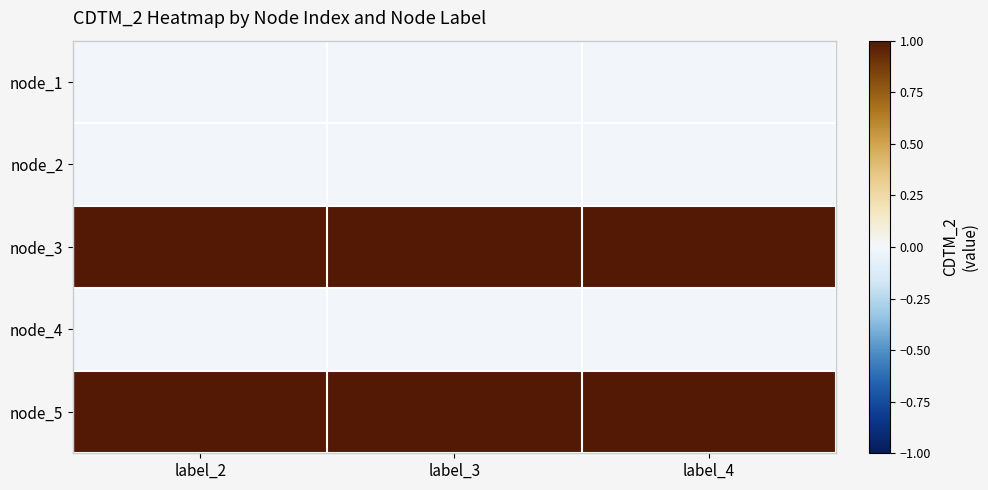

Reading right to left, what are all the values shown in this chart?

node_1: label_4=0	label_3=0	label_2=0
node_2: label_4=0	label_3=0	label_2=0
node_3: label_4=1	label_3=1	label_2=1
node_4: label_4=0	label_3=0	label_2=0
node_5: label_4=1	label_3=1	label_2=1